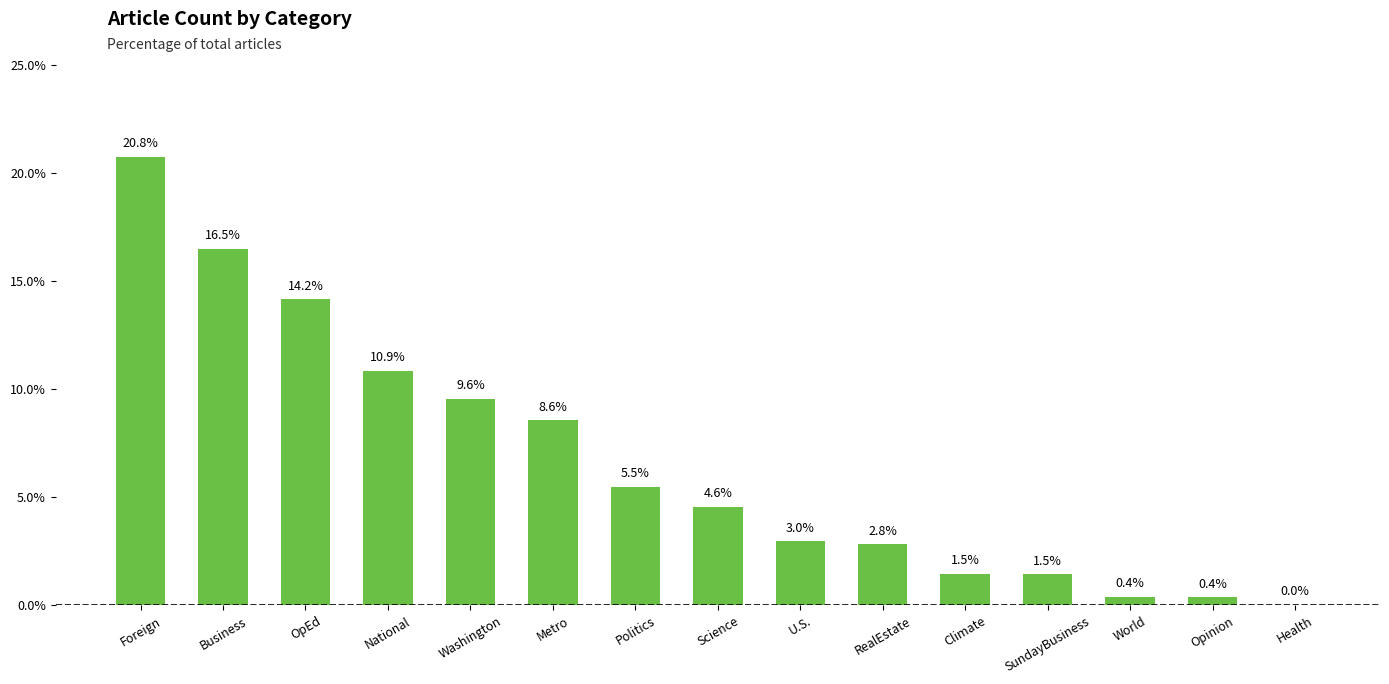

Approximately how many times larger is the value at World compared to U.S.?

0.1